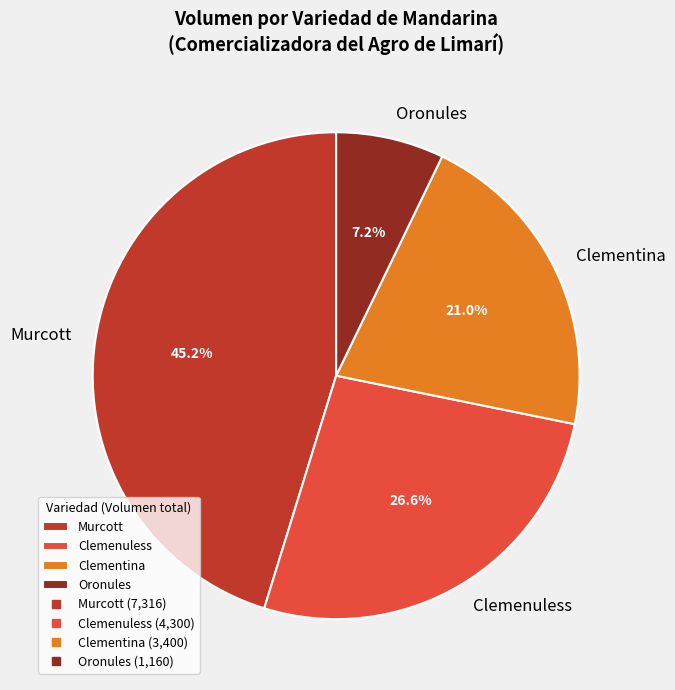

Between Murcott and Oronules, which is larger?

Murcott